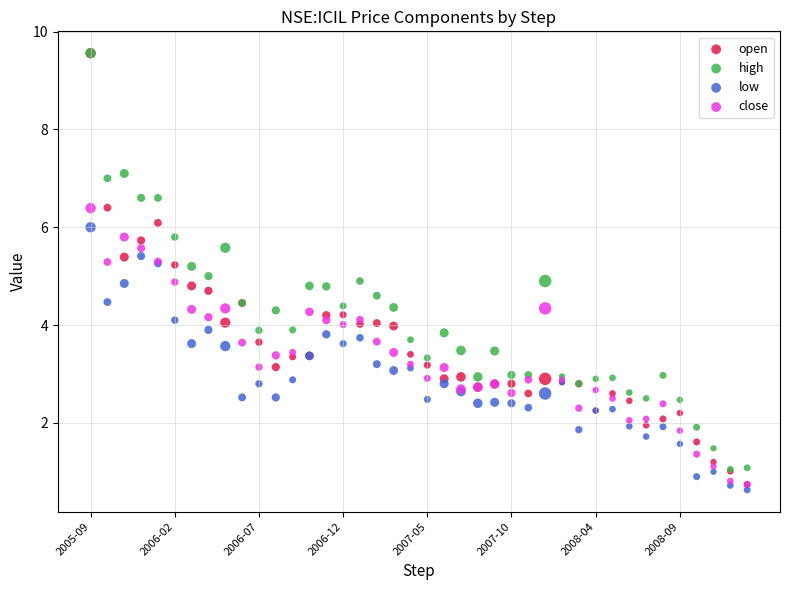

Which series contains the lowest Y value?

low